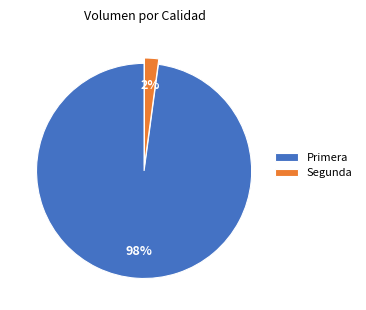

To the nearest percent, what is the difference between the largest and smallest slice percentages?

96%